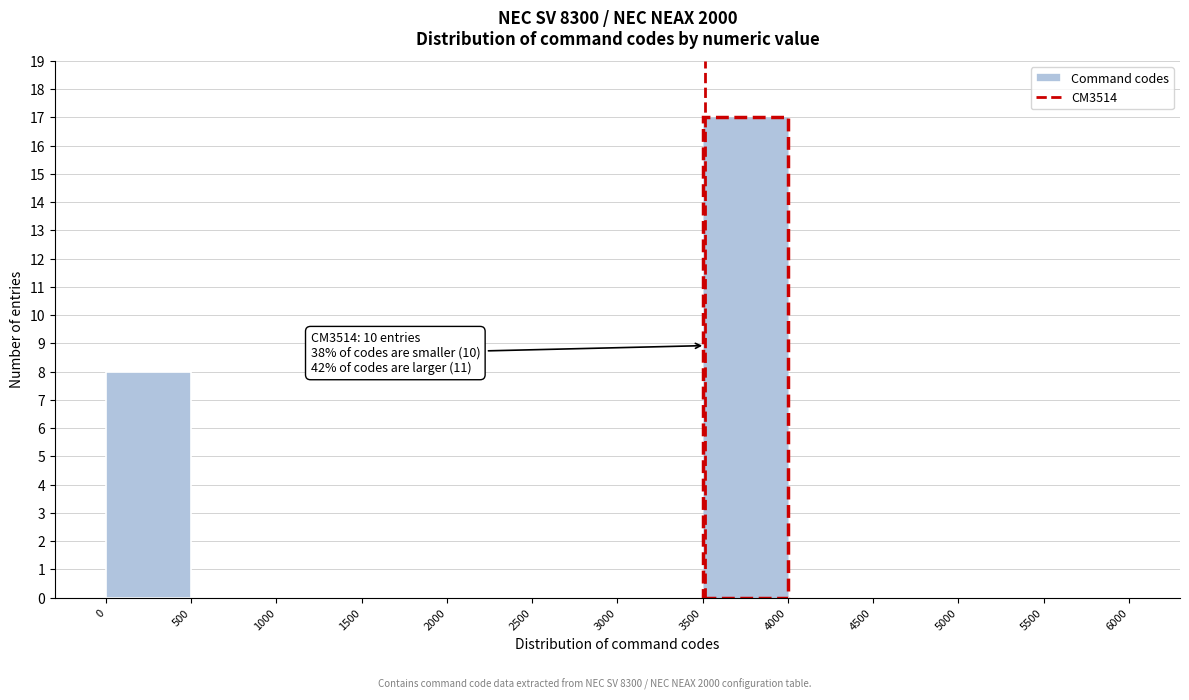

Over which range of the x-axis is the bar tallest?

3500 to 4000